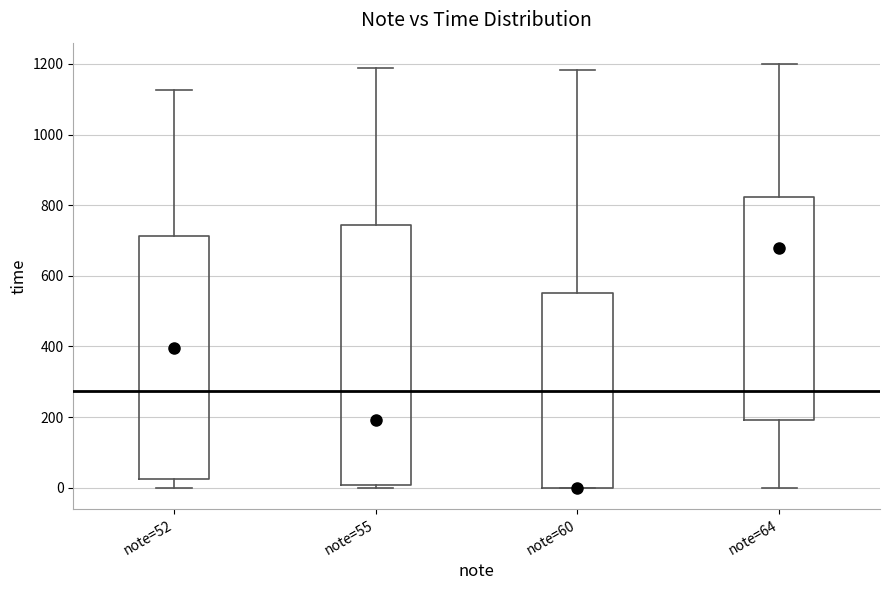

Reading left to right, read every box against the y-axis: the position of its median line, the range the box covers, and the ends of its whiskers. The values are not printed on the chart, so give them approximately, as read against the axis.

note=52: median 400, box 20 to 720, whiskers 0 to 1120
note=55: median 200, box 0 to 740, whiskers 0 (just below the box's lower edge) to 1180
note=60: median 0 (drawn on the box's lower edge), box 0 to 560, whiskers 0 to 1180
note=64: median 680, box 200 to 820, whiskers 0 to 1200